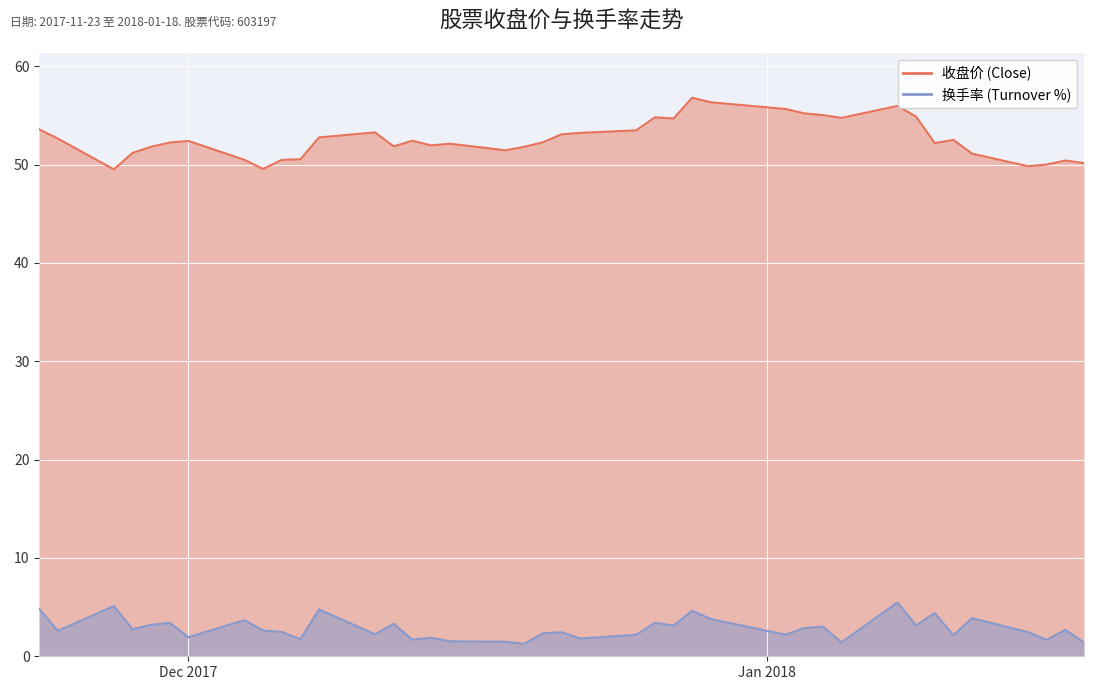

What is the minimum value for 收盘价 (Close)?

49.5